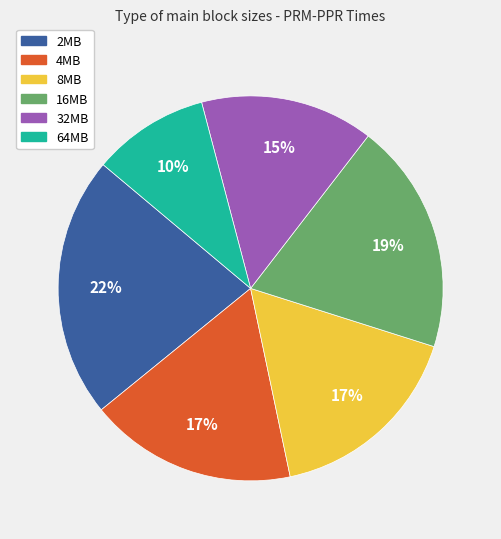

Combined, do 32MB and 16MB account for over 50%?

No